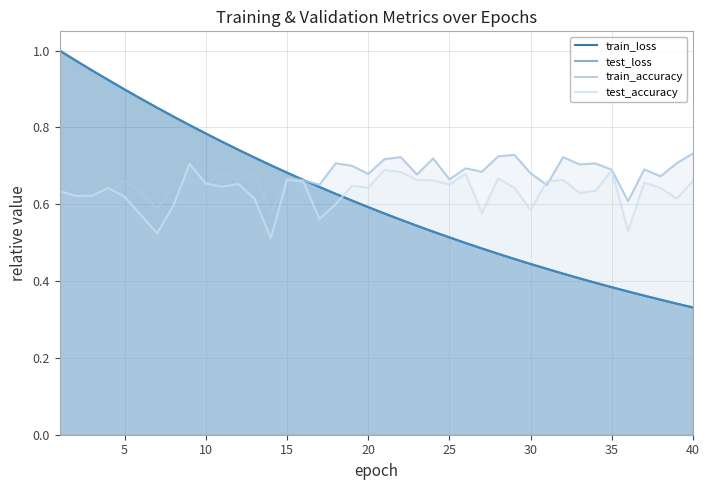

Which series changed the most between 15 and 35?

test_loss